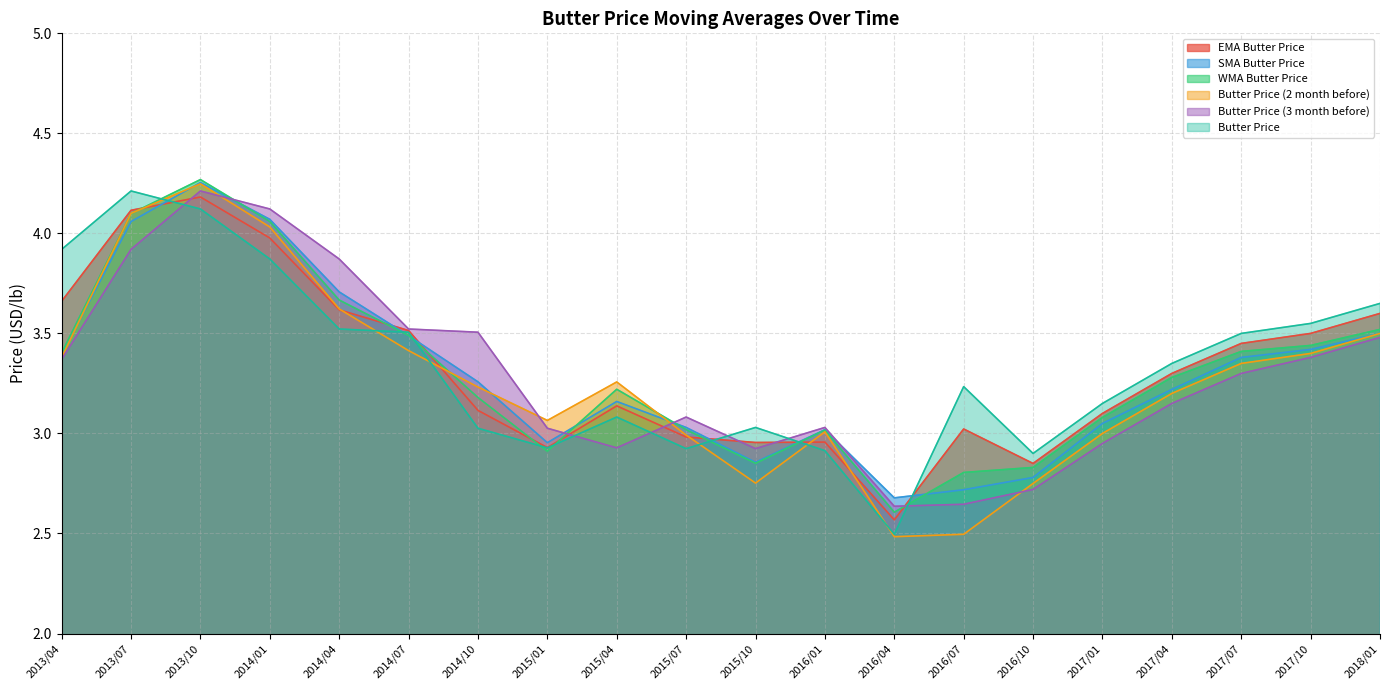

What is the minimum value for Butter Price (2 month before)?

2.5